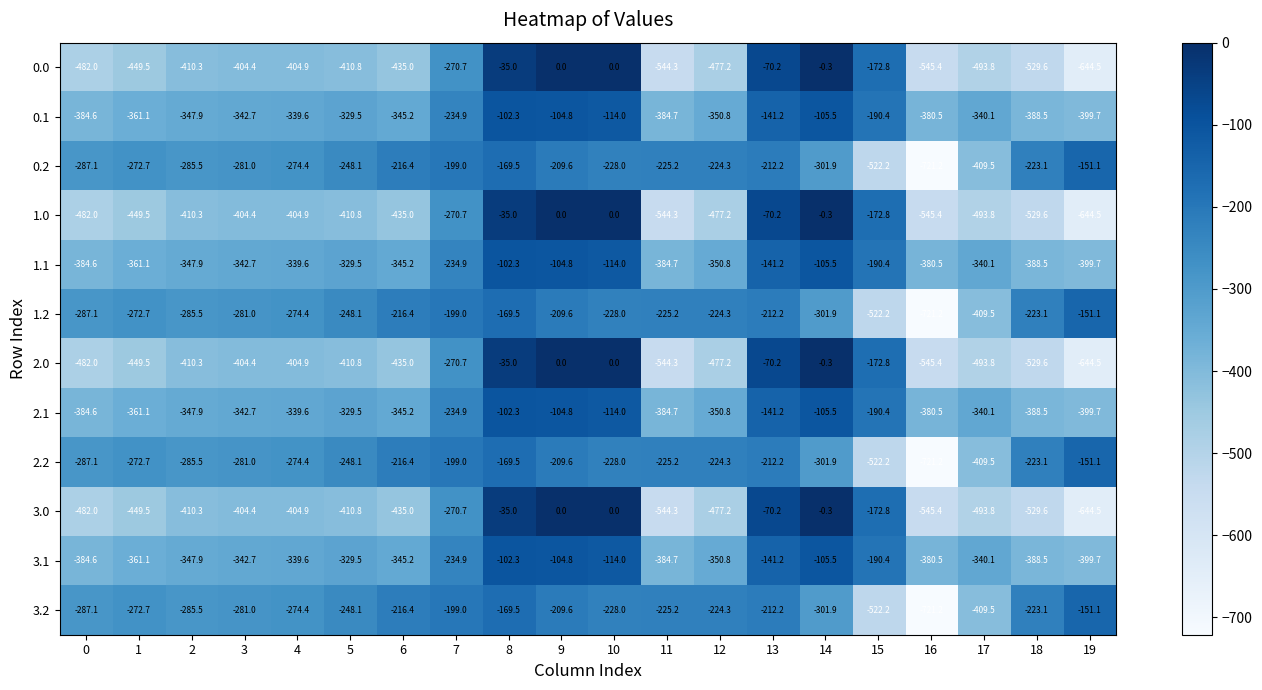

True or false: 2.2 has a value of -209.6 at 9.

True